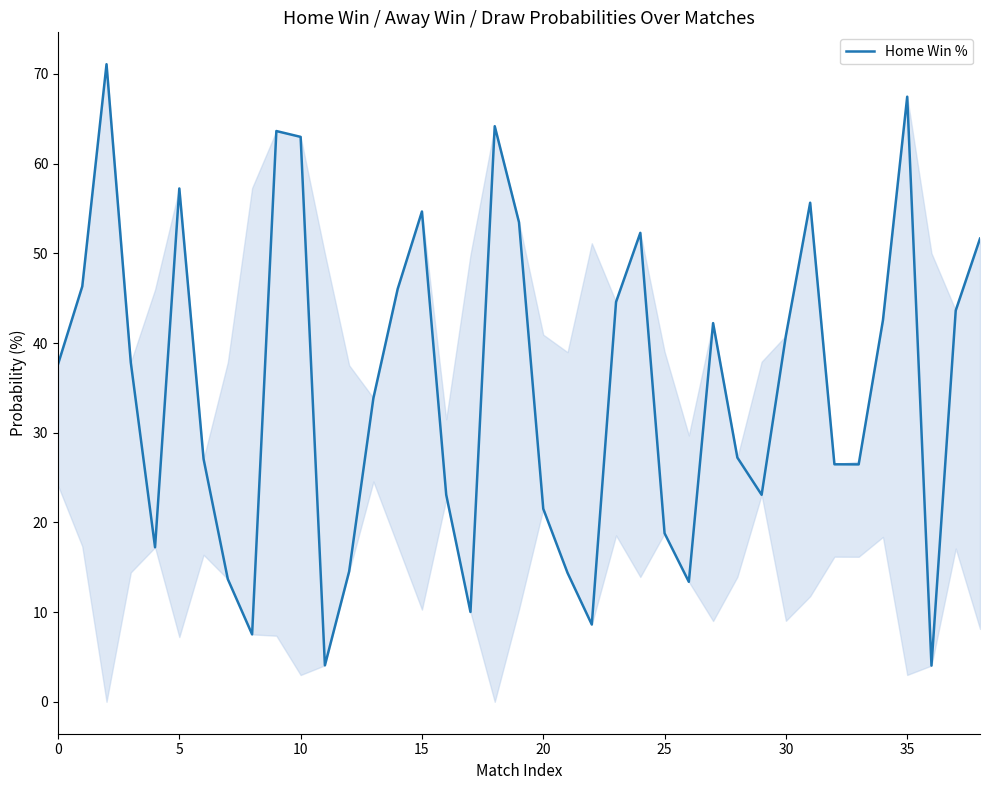

What is the smallest value displayed?

4.0